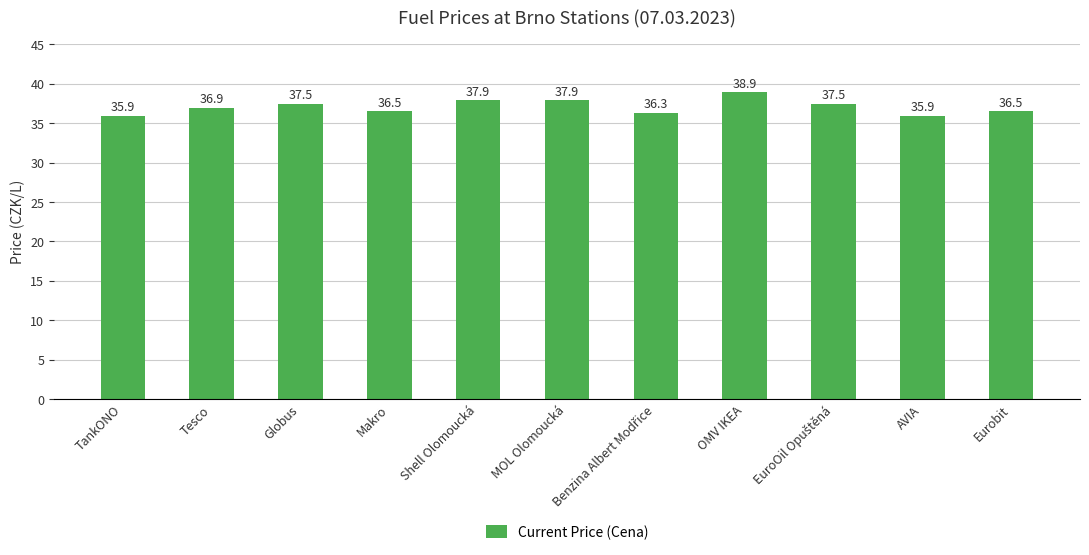

What is the sum of the values at Shell Olomoucká and Globus?

75.4